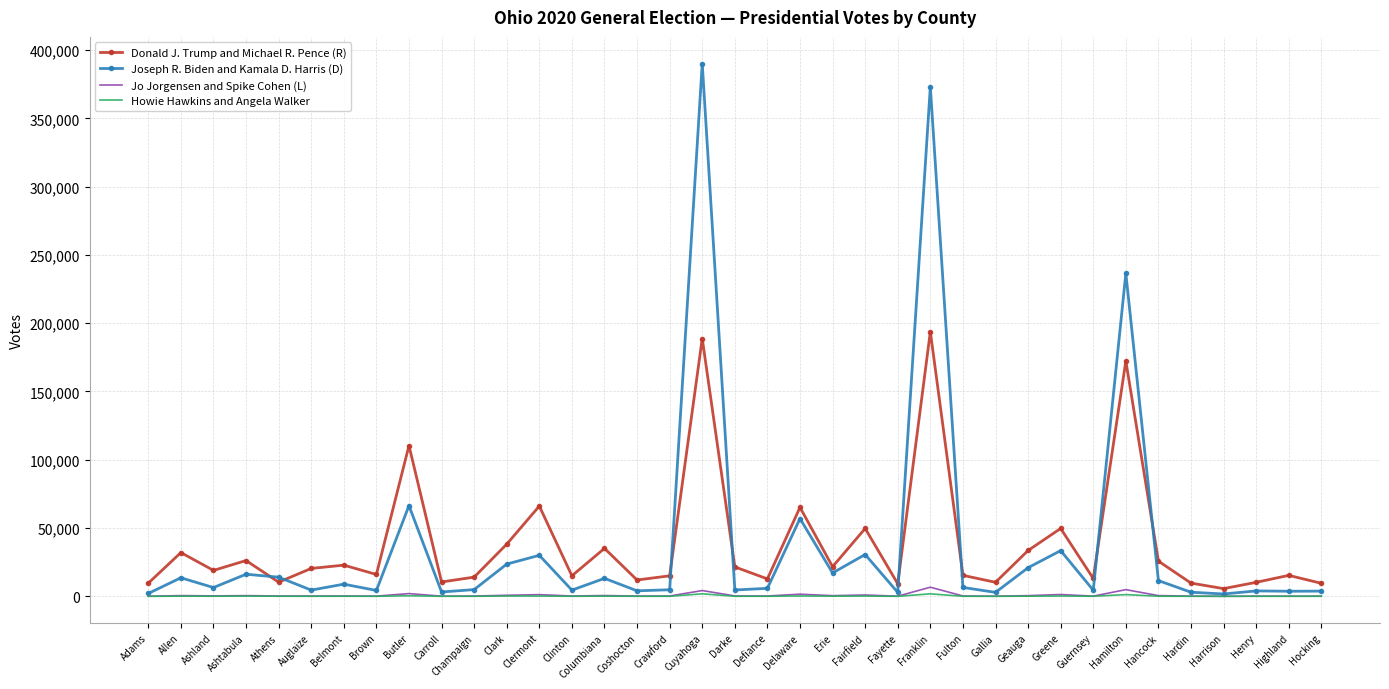

What is the greatest value displayed?

390122